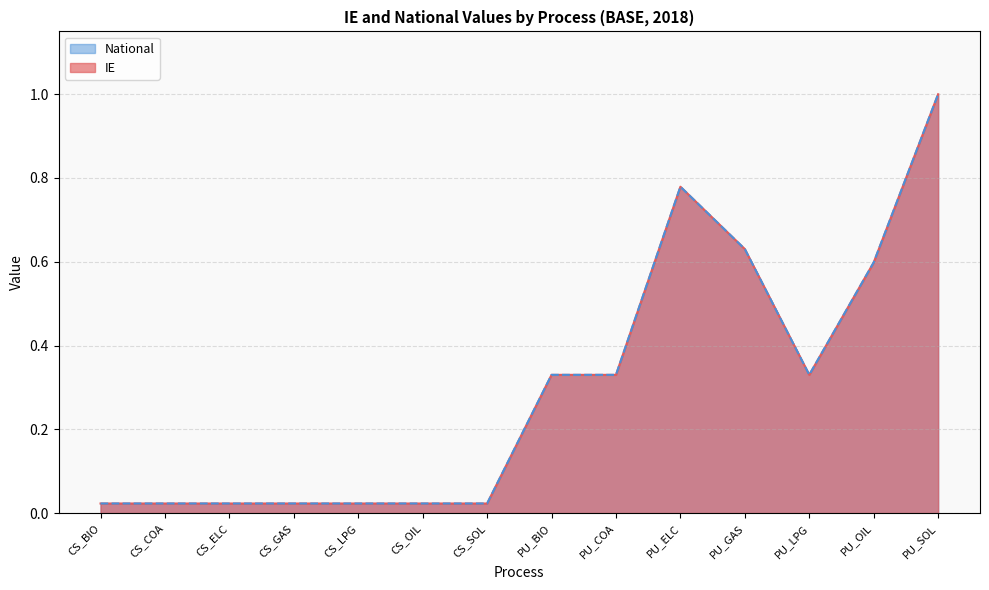

What is the value of the National point at the 13th from the left?

0.6